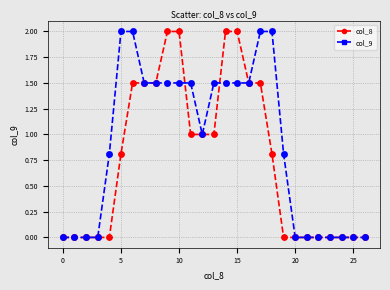

Which series has the largest total across all categories?

col_9